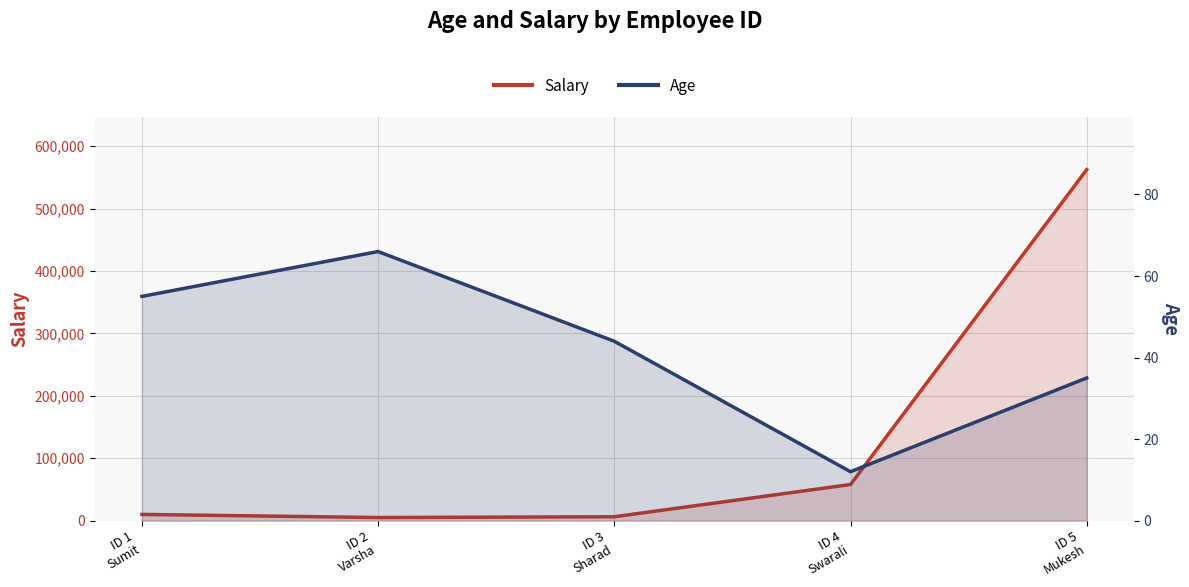

Reading left to right, transcribe all the data shown in this chart.

Salary: ID 1
Sumit=10000	ID 2
Varsha=5000	ID 3
Sharad=6255	ID 4
Swarali=57884	ID 5
Mukesh=562441
Age: ID 1
Sumit=55	ID 2
Varsha=66	ID 3
Sharad=44	ID 4
Swarali=12	ID 5
Mukesh=35